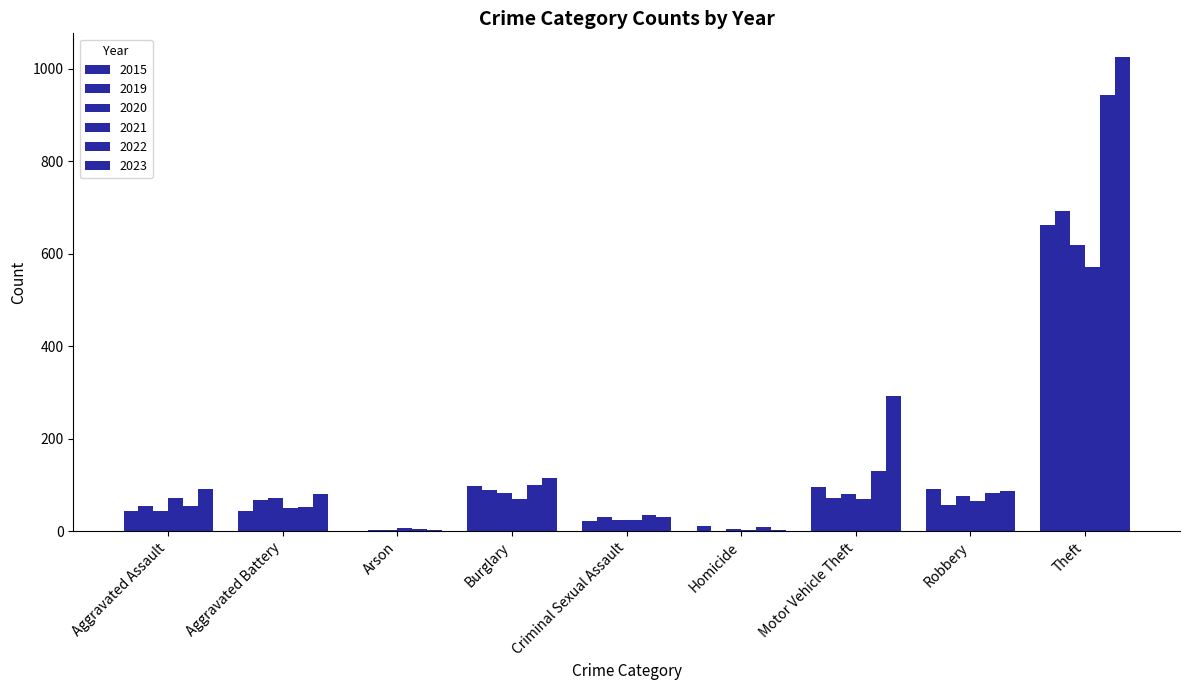

At which category does the chart reach its minimum across all series?

Arson